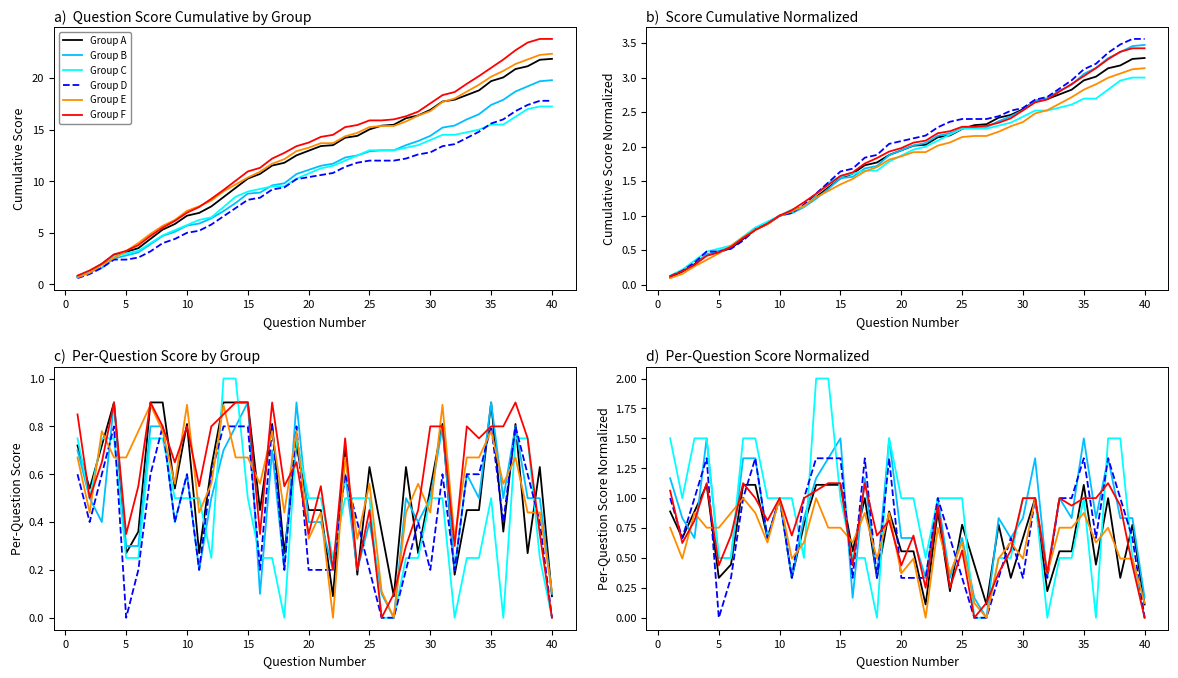

Count the Group C values in the range 0 to 1.

30